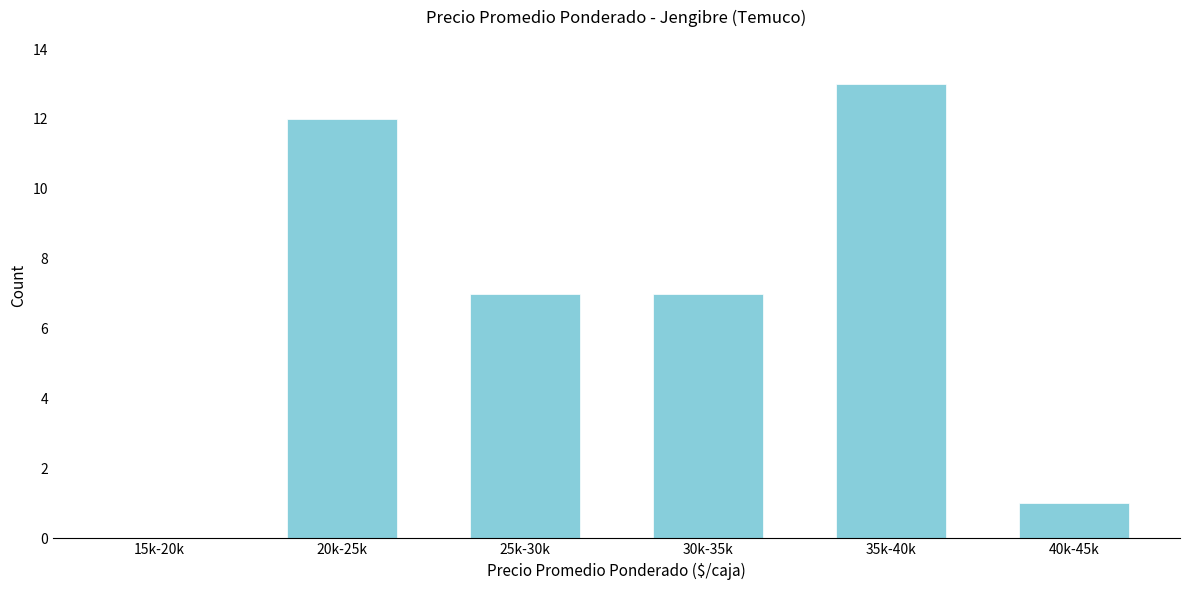

Reading left to right, extract all data points from this chart.

15k-20k=0	20k-25k=12	25k-30k=7	30k-35k=7	35k-40k=13	40k-45k=1